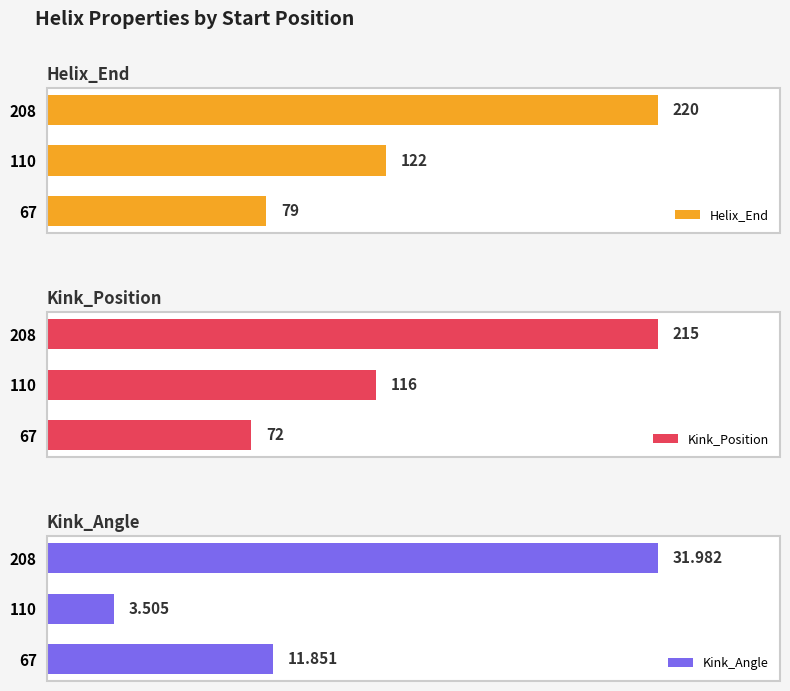

Rank the categories by Helix_End value from lowest to highest.

67, 110, 208